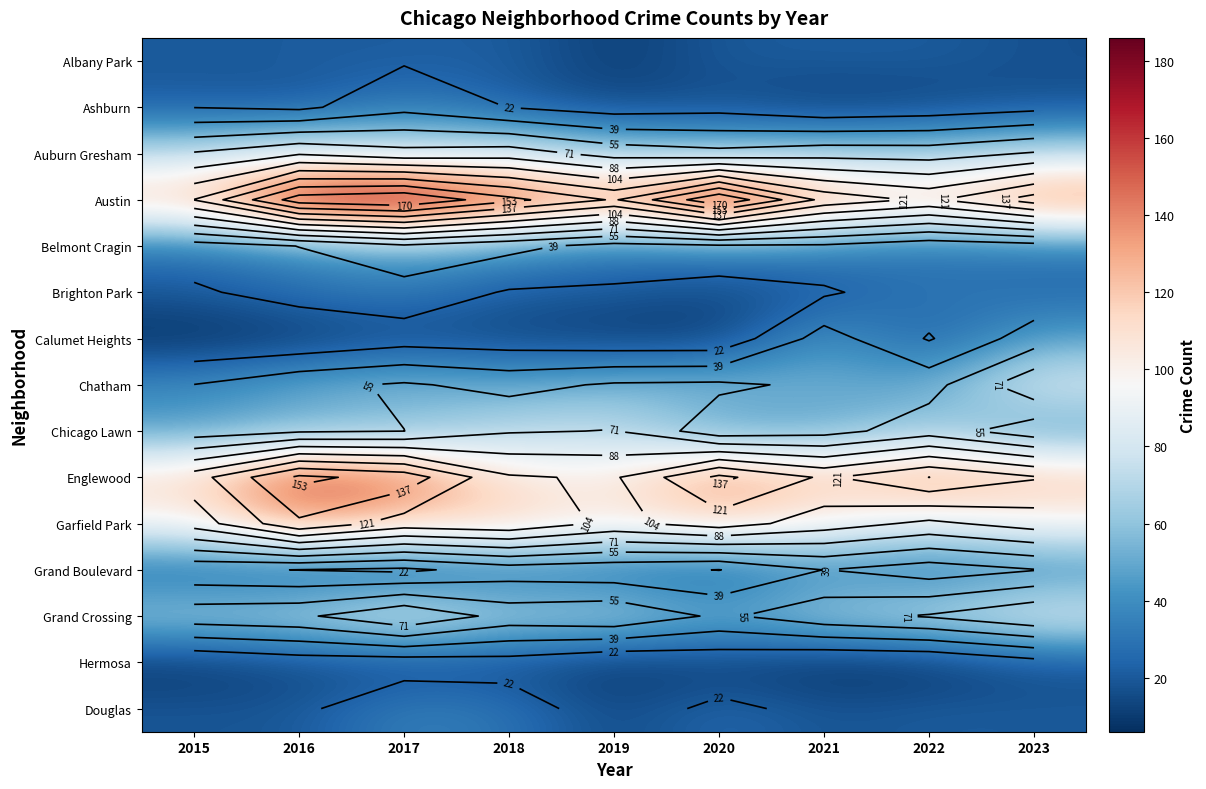

List the labels in order of Garfield Park value, smallest first.

2022, 2015, 2023, 2021, 2019, 2020, 2017, 2018, 2016